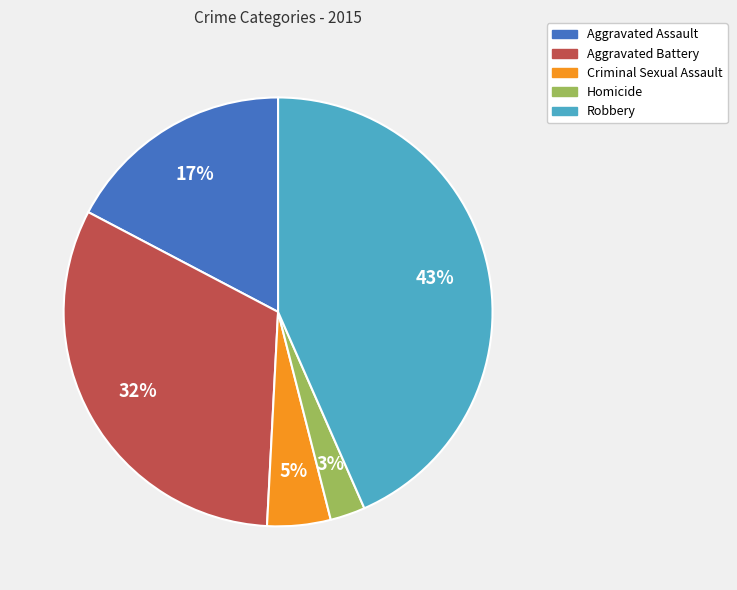

Which slice is the largest?

Robbery